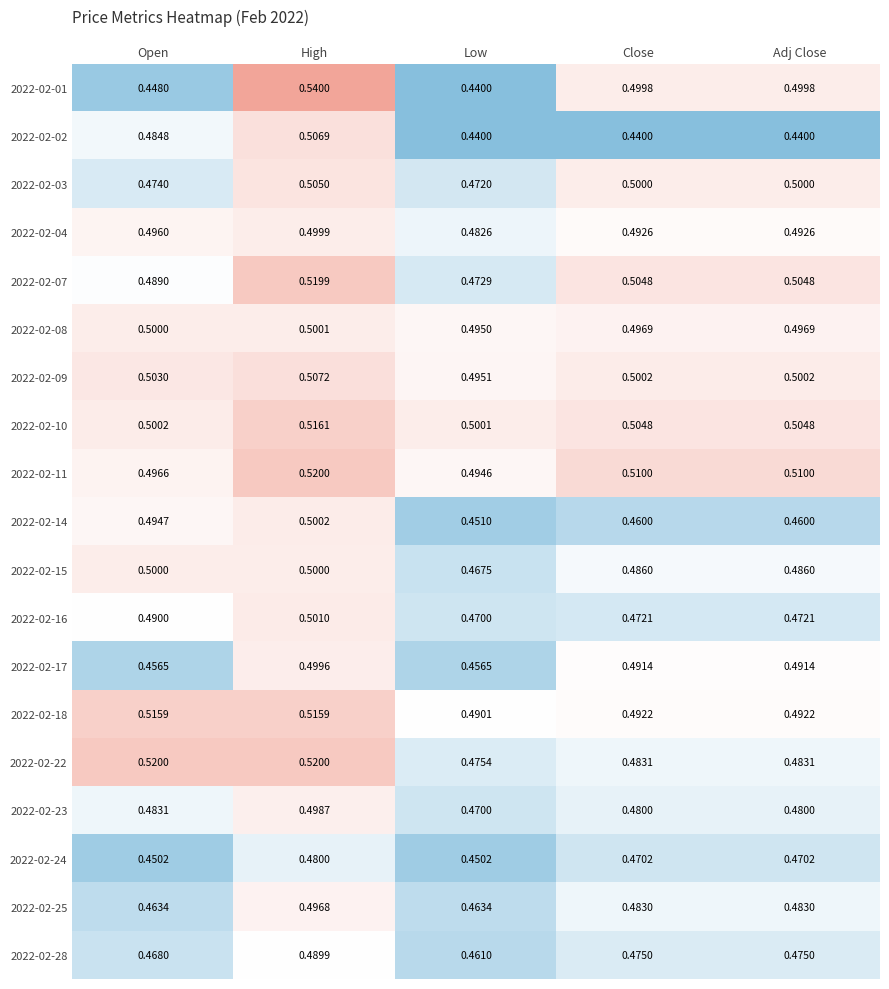

At which label does 2022-02-15 reach its minimum?

Low